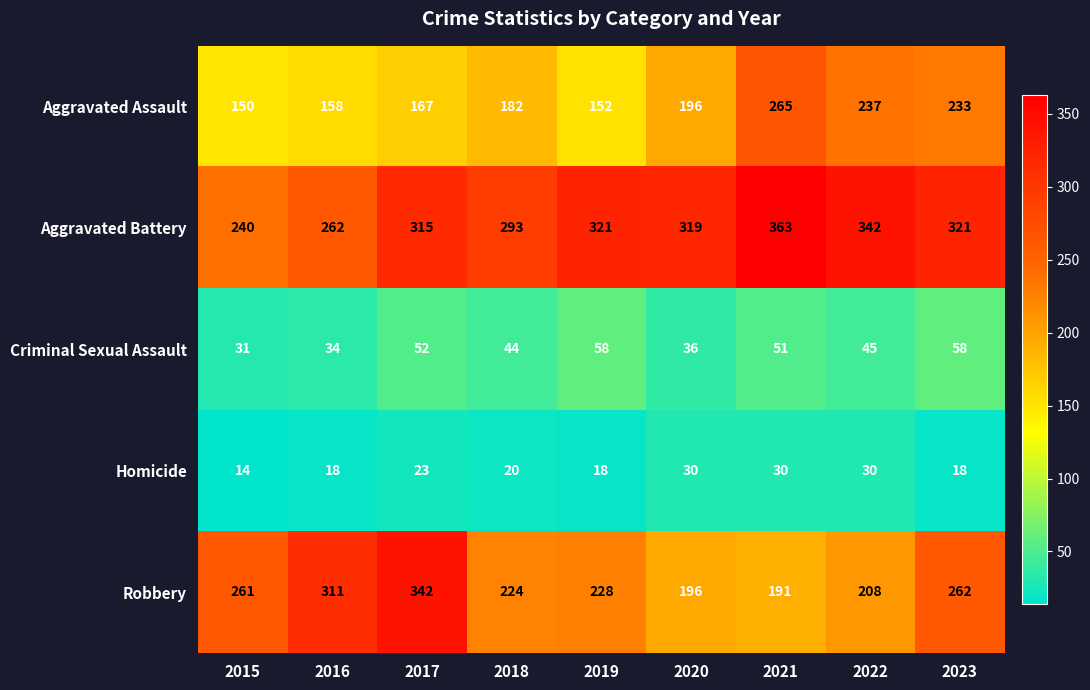

How many values in the Homicide series are below 20?

4